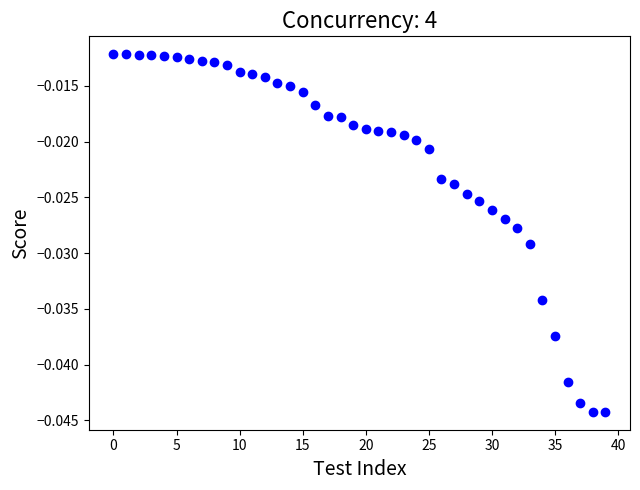

How many data points are displayed?

40